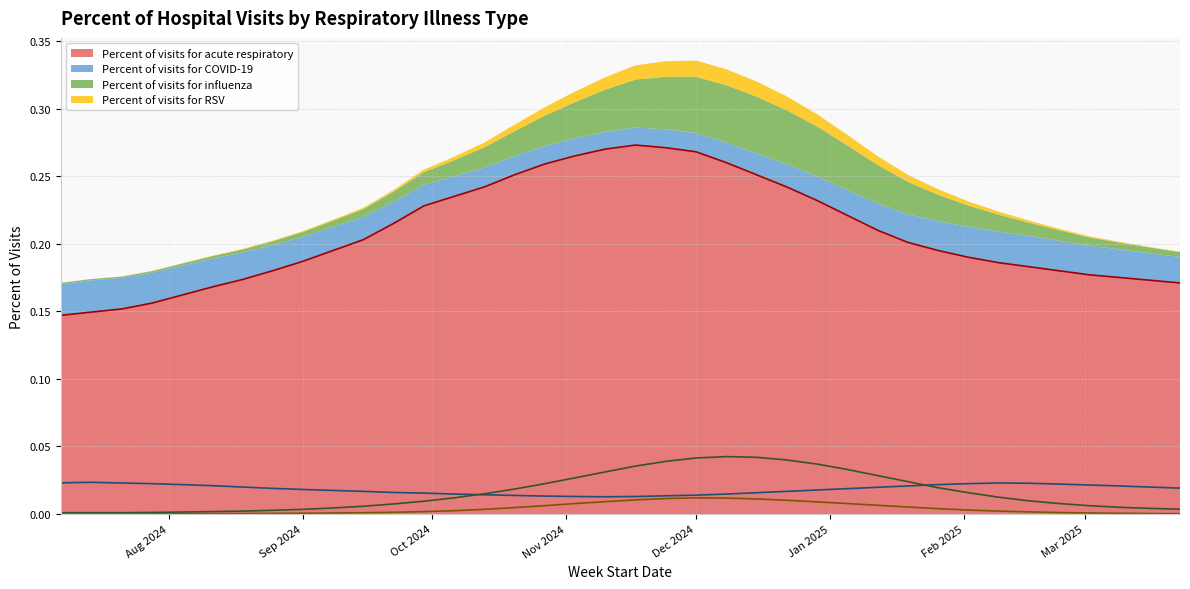

True or false: Percent of visits for acute respiratory and Percent of visits for COVID-19 intersect in this chart.

False